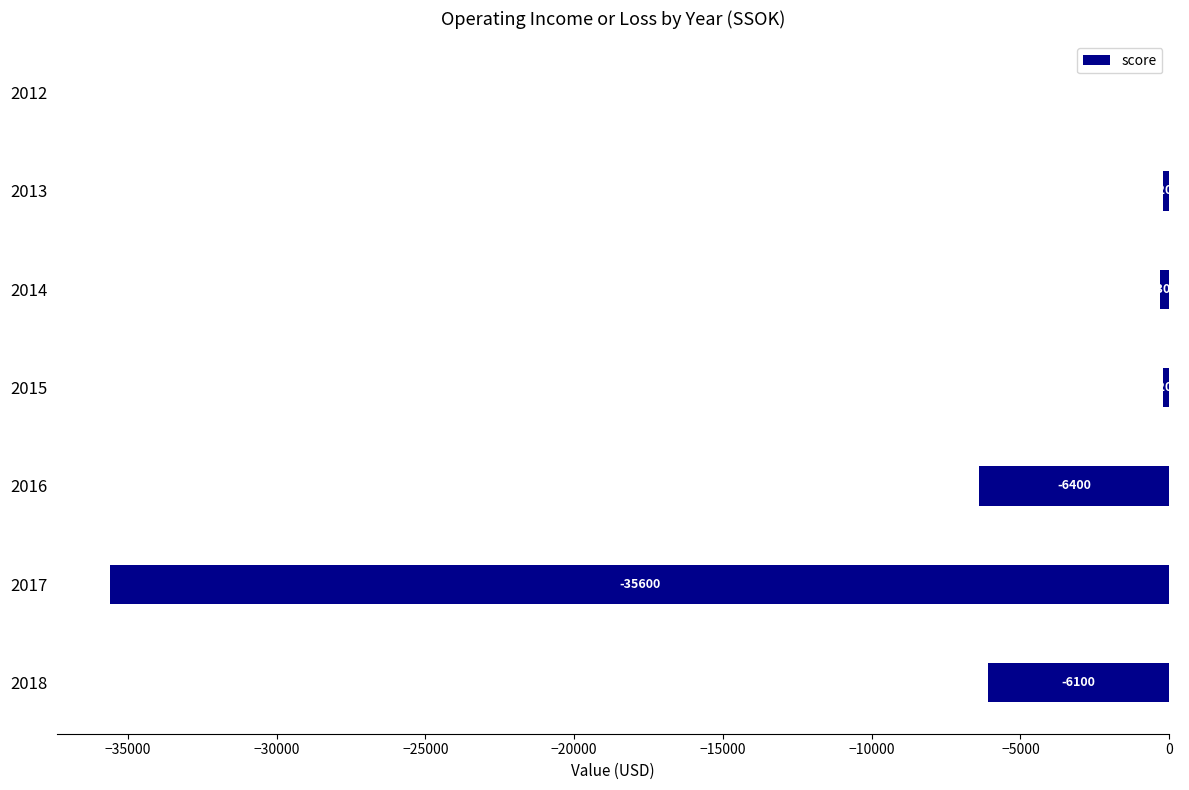

Which label corresponds to the largest value in the chart?

2012